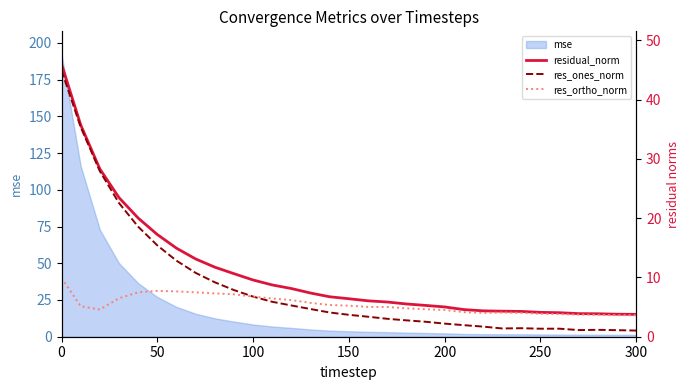

What is the minimum value shown in the chart?

1.0